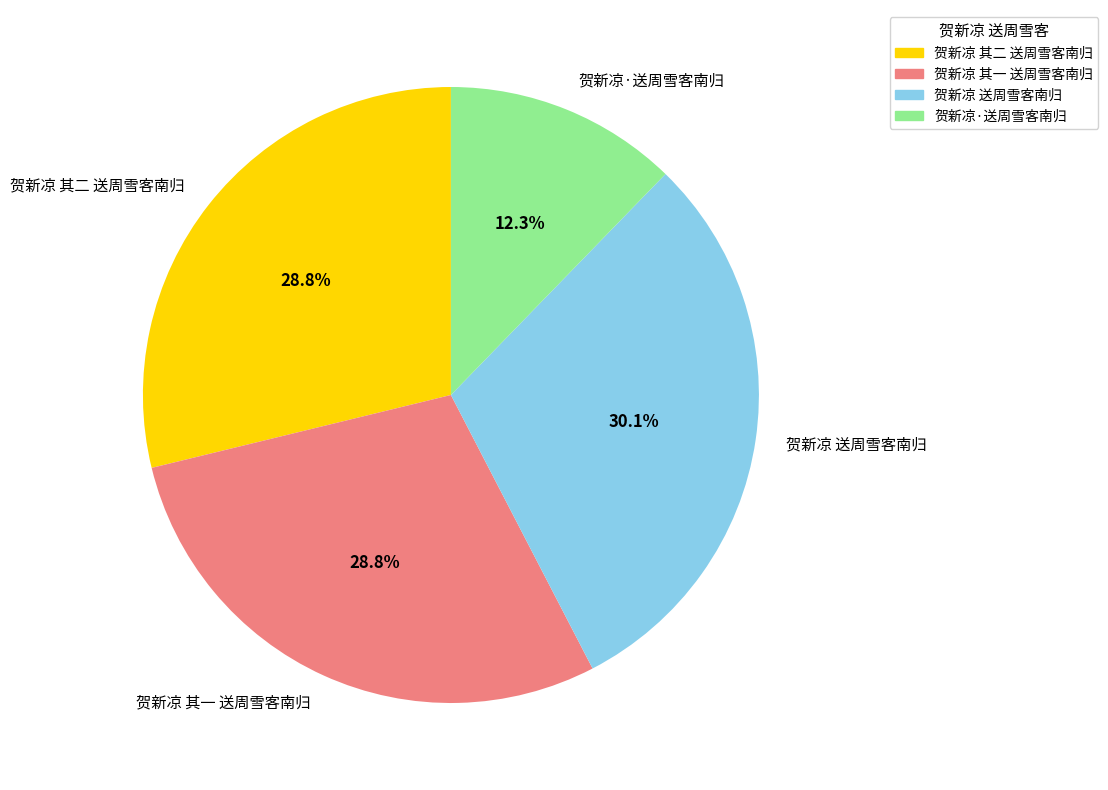

How many segments does this pie chart have?

4